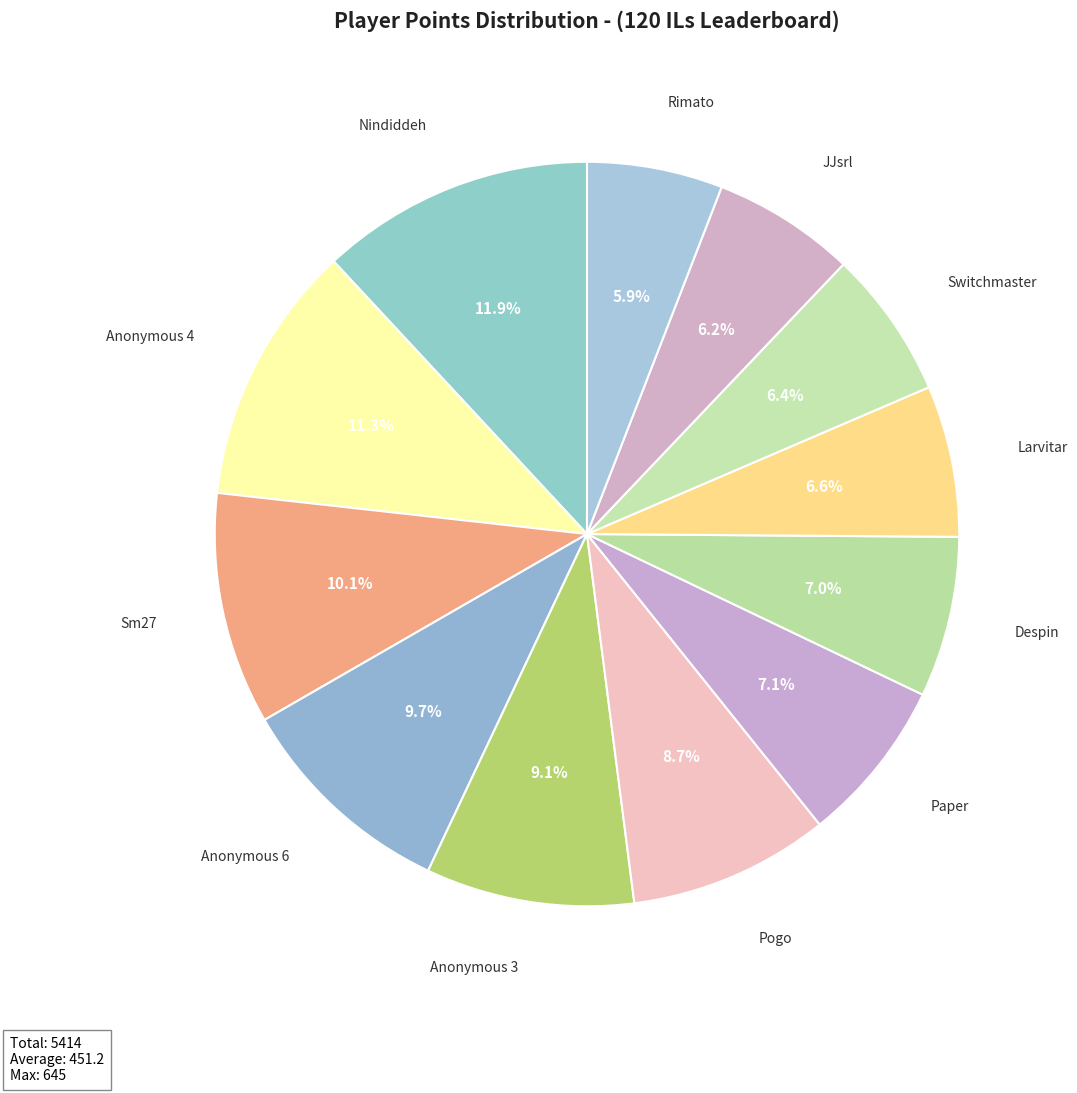

Is there a majority slice in this chart?

No